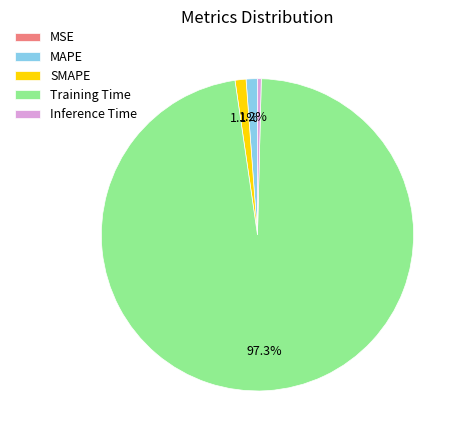

Which slice is the largest?

Training Time